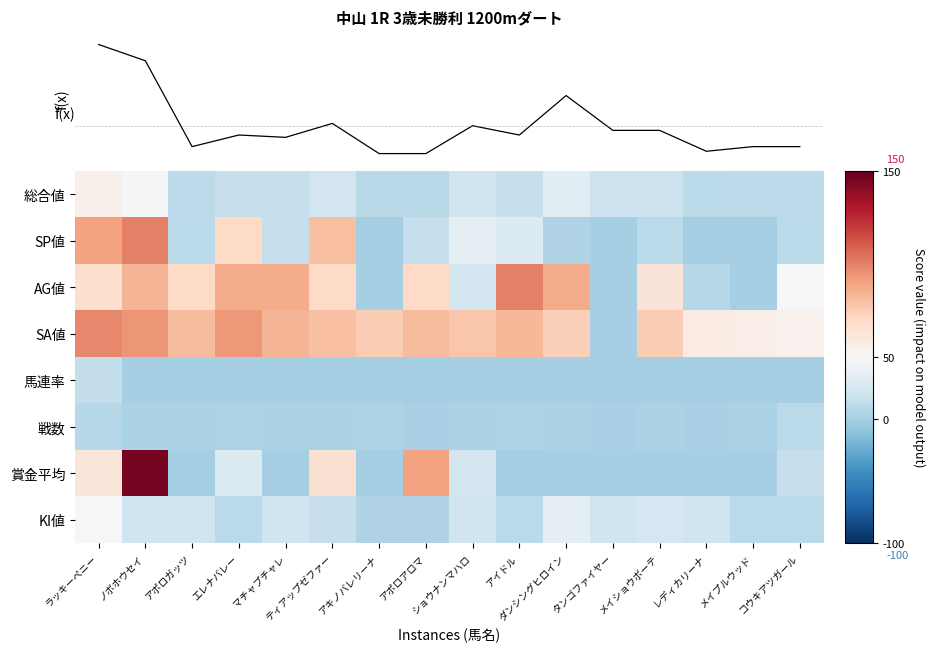

Count the number of categories in the chart.

16